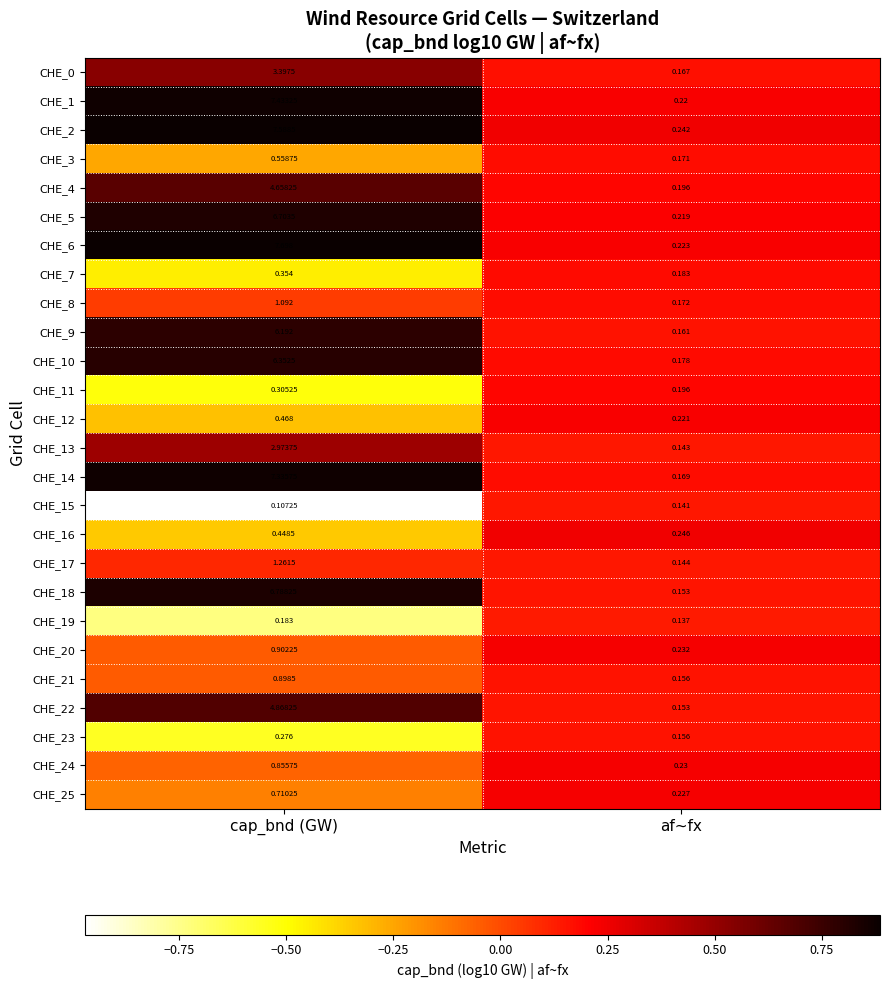

At which category is the sum across all series the highest?

cap_bnd (GW)